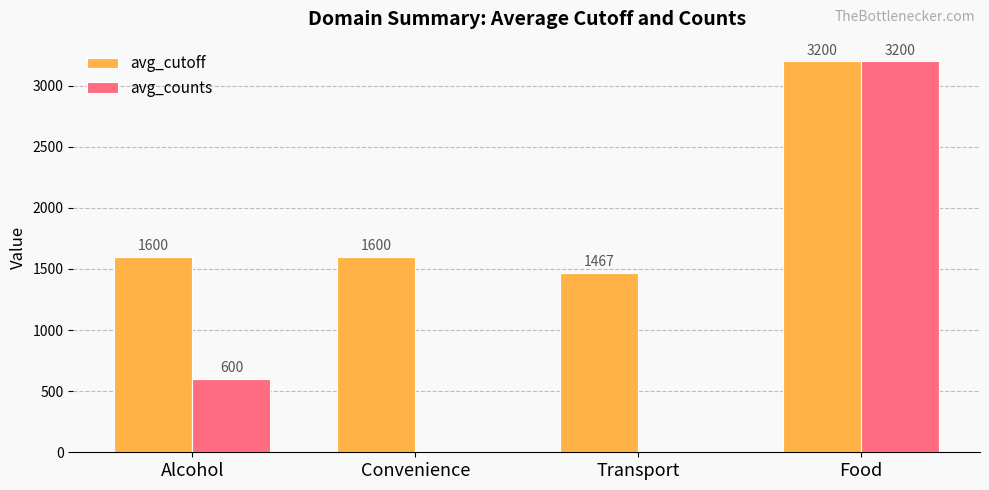

Reading left to right, list all the values displayed in this chart.

avg_cutoff: Alcohol=1600	Convenience=1600	Transport=1467	Food=3200
avg_counts: Alcohol=600	Convenience=0	Transport=0	Food=3200